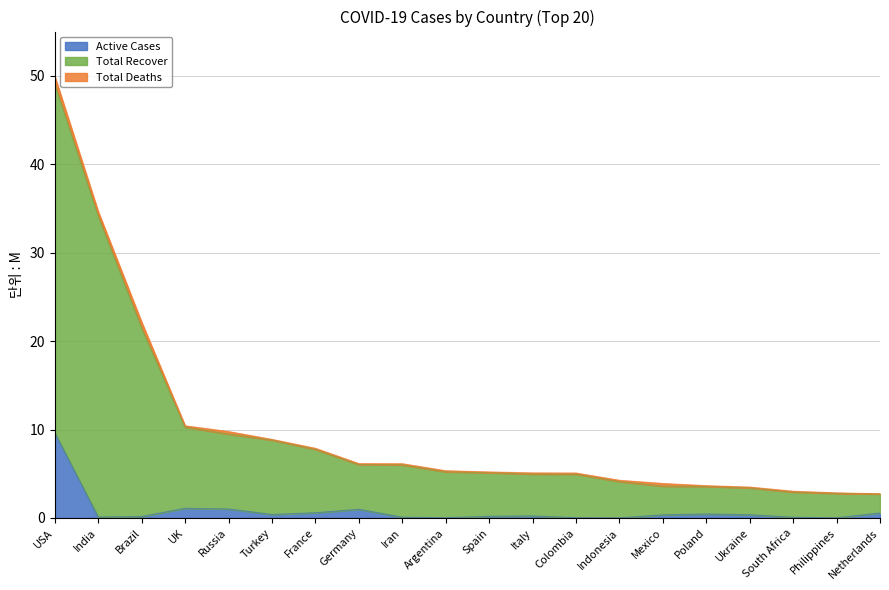

Where is the first local maximum for Active Cases?

UK